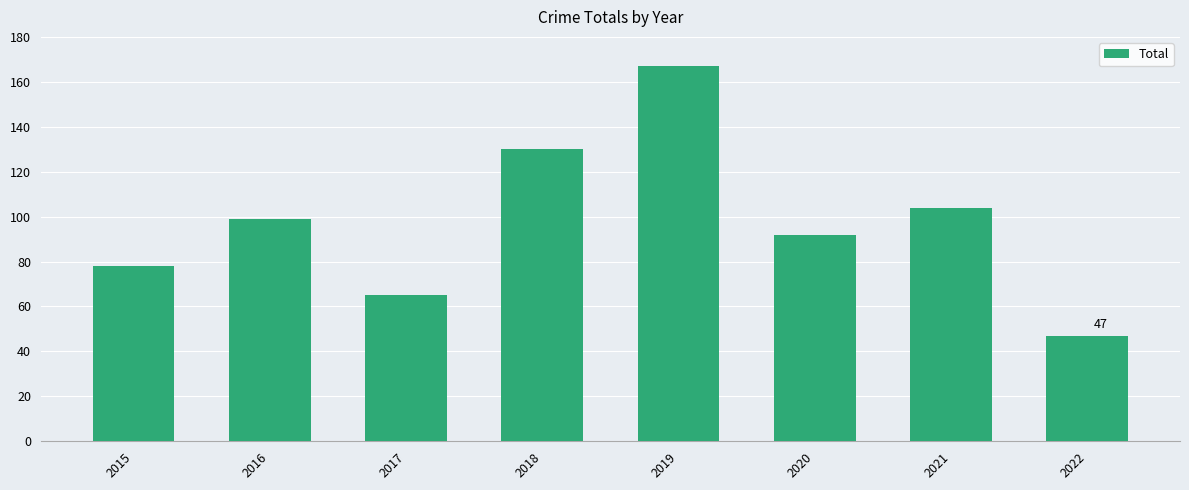

What is the difference between the maximum and minimum values?

120